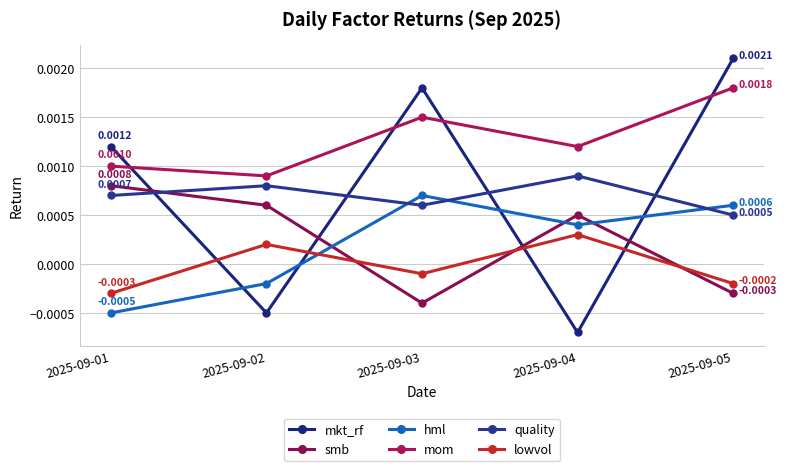

Is the value of lowvol at 2025-09-05 greater than the value of hml at 2025-09-01?

Yes